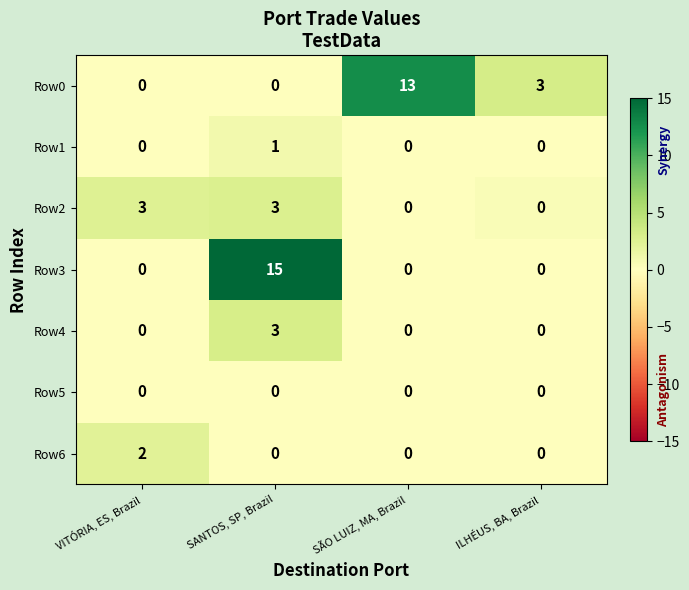

Is it true that Row4 equals 0 at SÃO LUIZ, MA, Brazil?

True